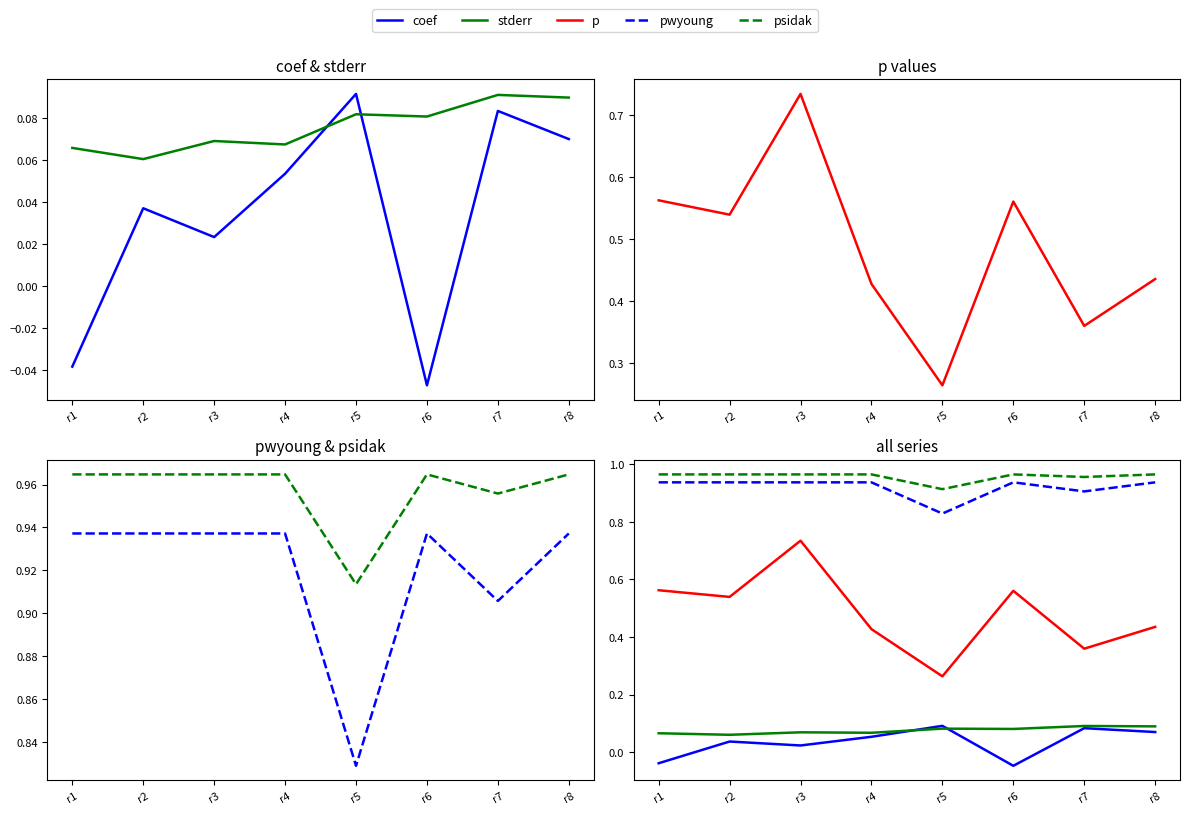

How many p values are between 0 and 1?

8